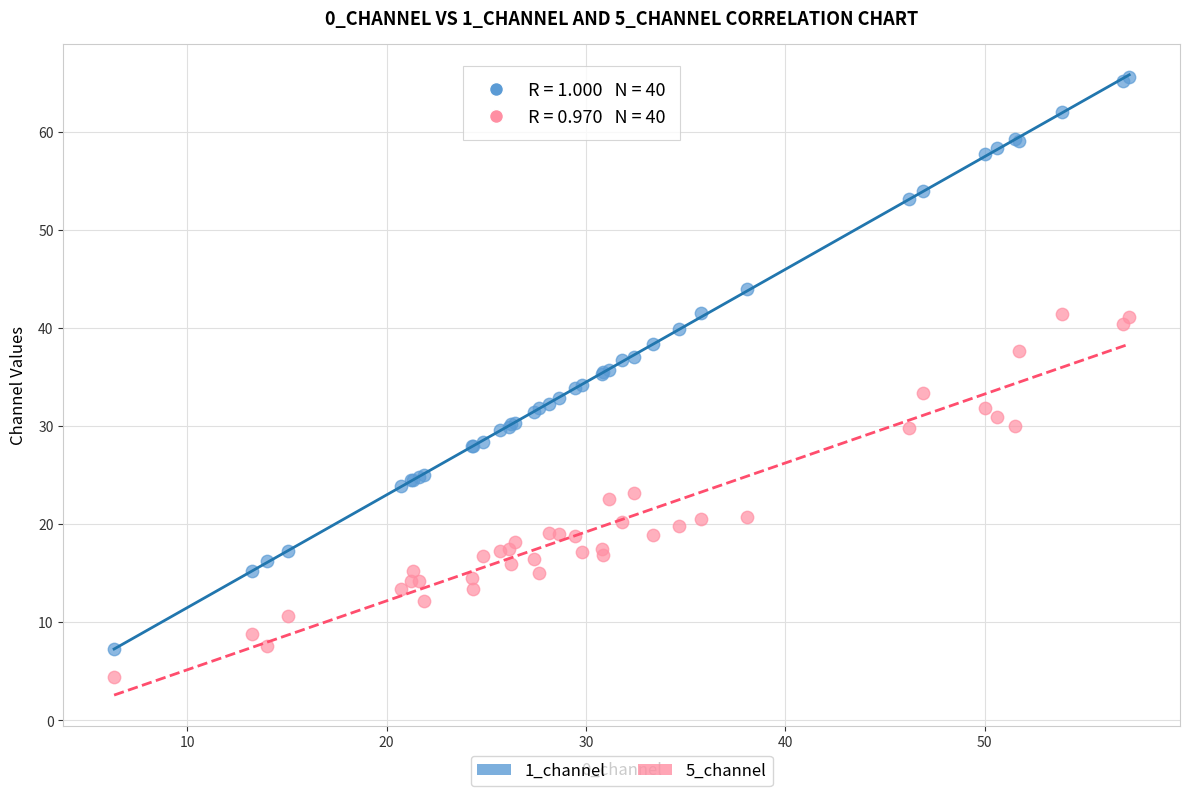

Which series has the widest spread of Y values?

1_channel